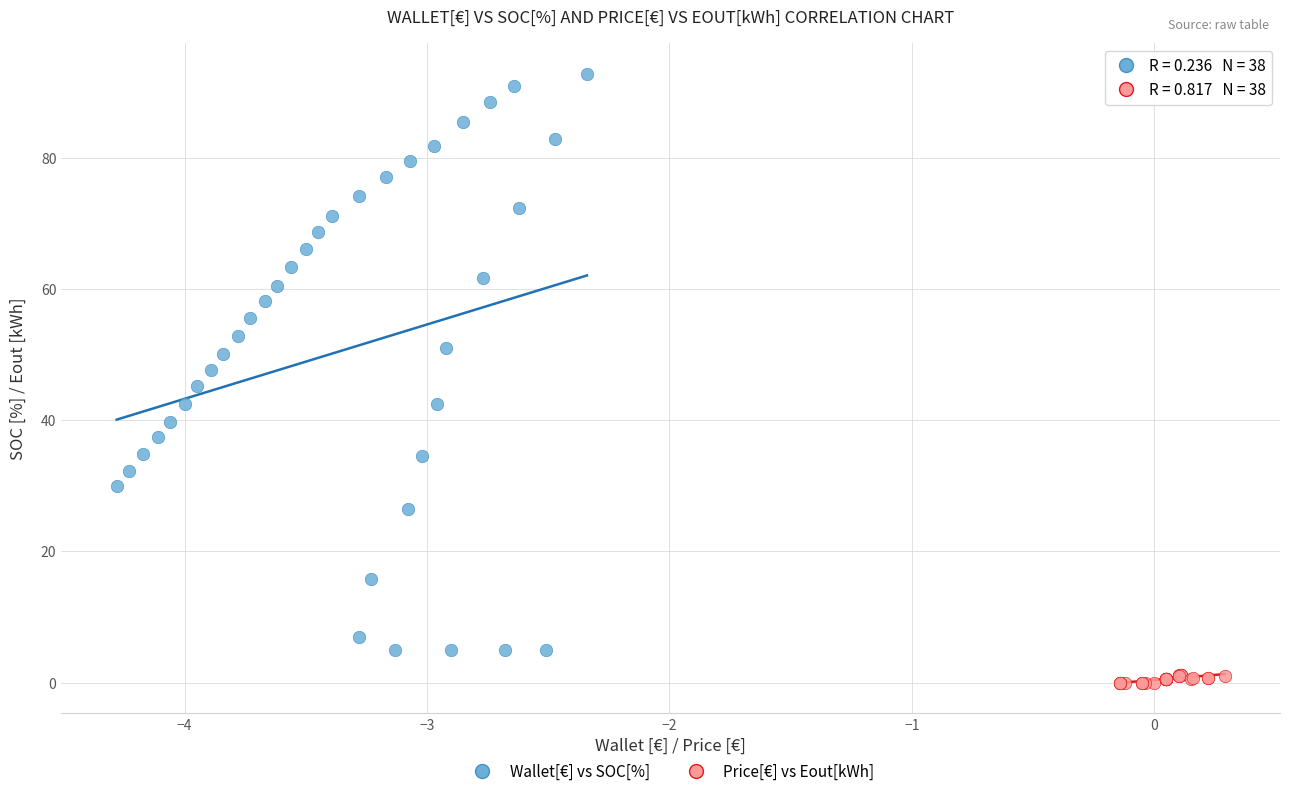

Which series reaches the minimum Y coordinate?

Price[€] vs Eout[kWh]